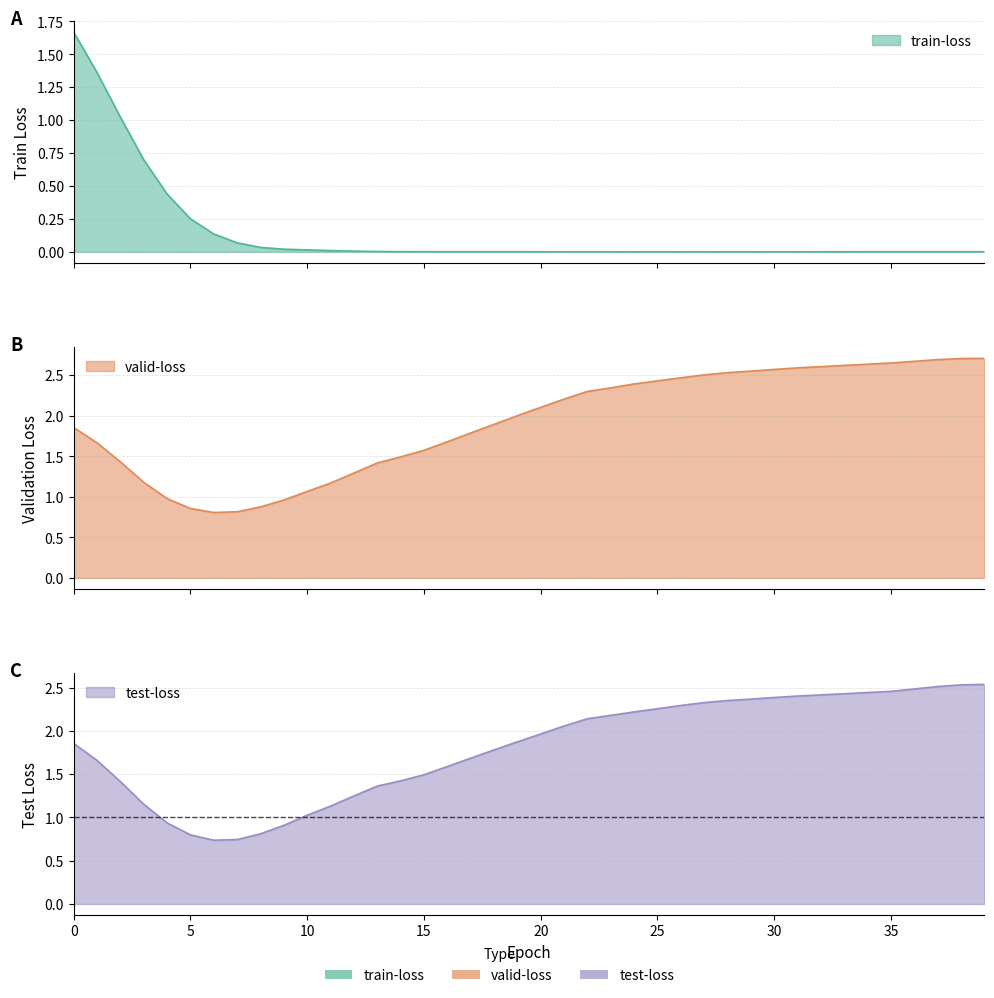

What is the total value across all series at 34?

5.1